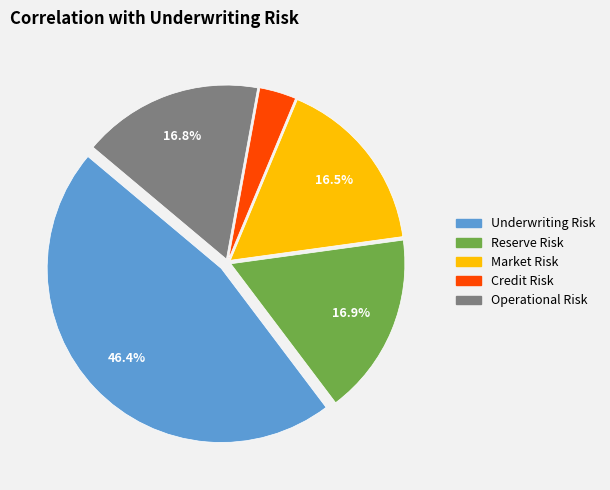

To the nearest percent, what percentage of the pie is Operational Risk?

17%